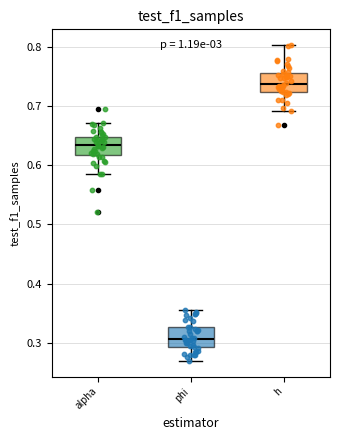

Where is the upper edge of the box for h on the y-axis? The values are not printed on the chart, so give them approximately, as read against the axis.

0.76